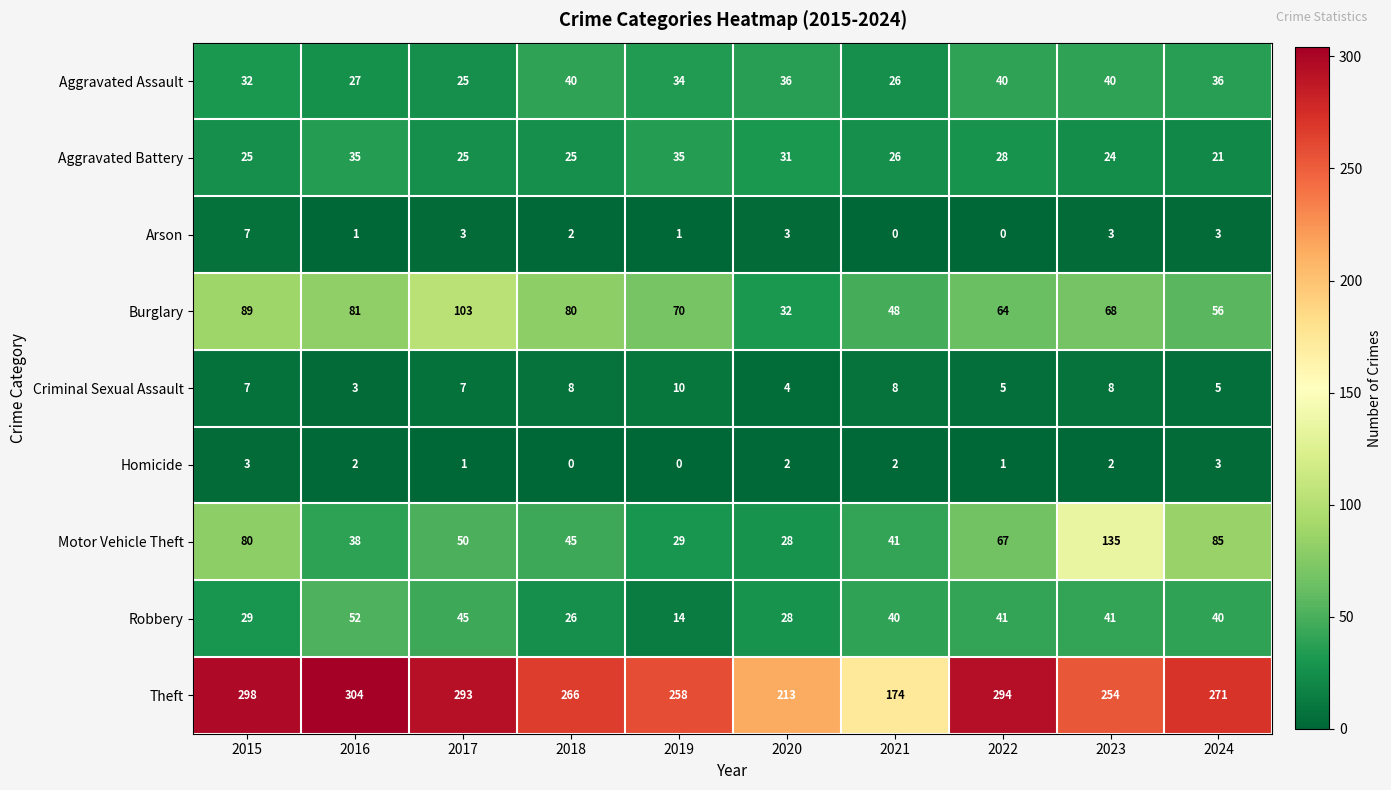

Which category has the lowest value in the Aggravated Battery series?

2024